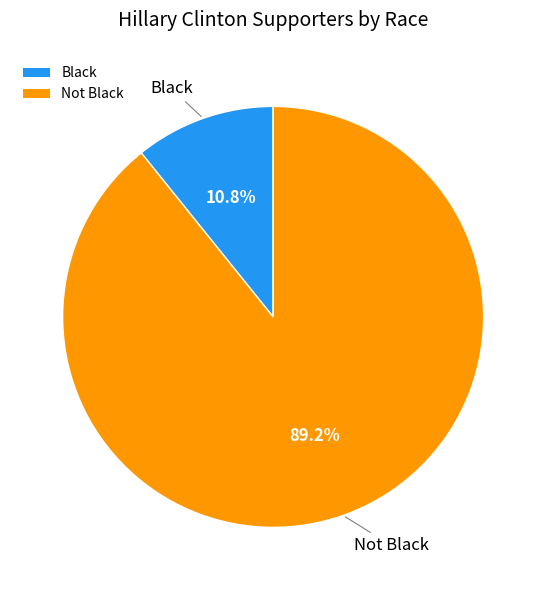

Is Black the majority of the pie?

No